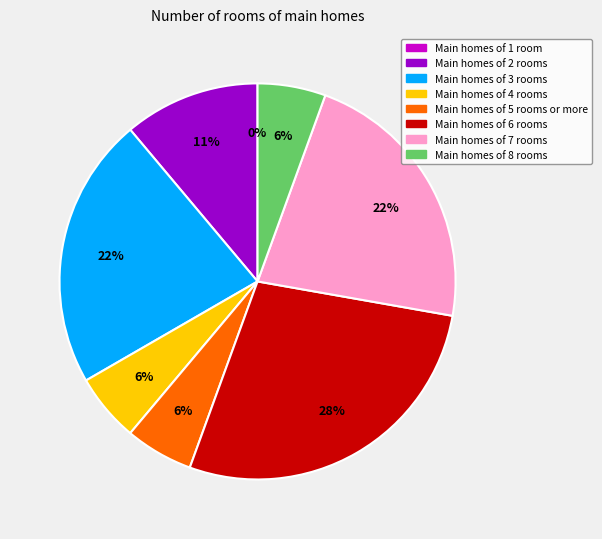

To the nearest percent, what is the combined percentage of 3 and 4?

28%